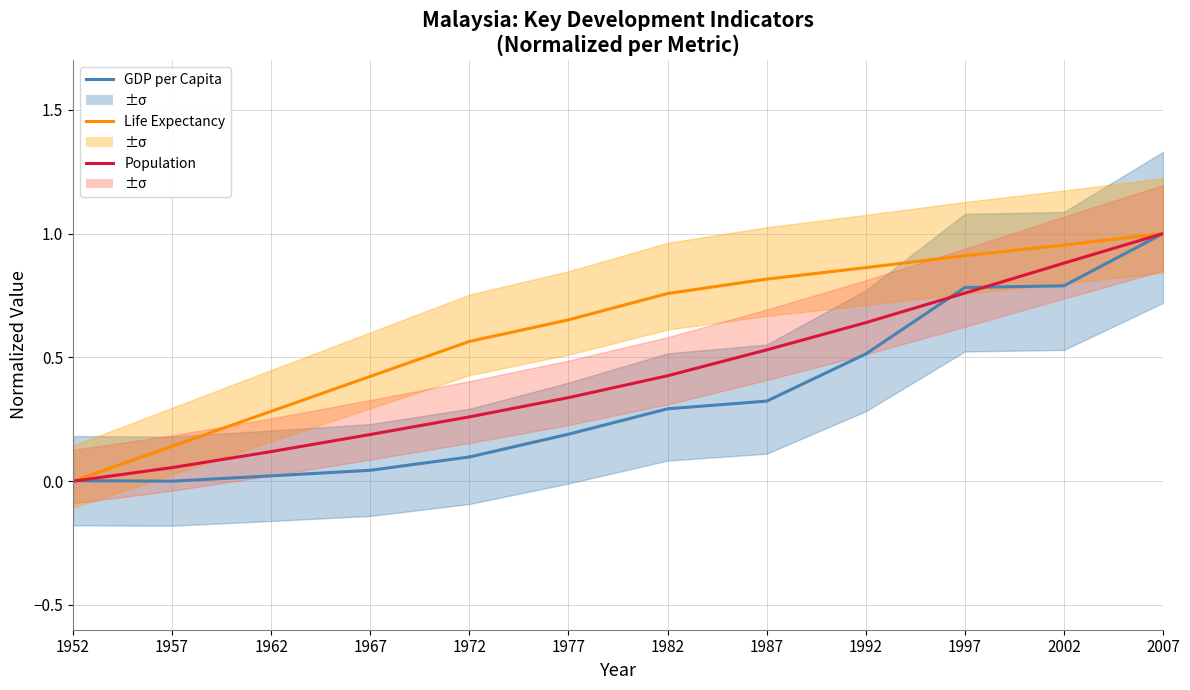

What is the difference between the second highest and minimum values in the Life Expectancy (norm) series?

1.0